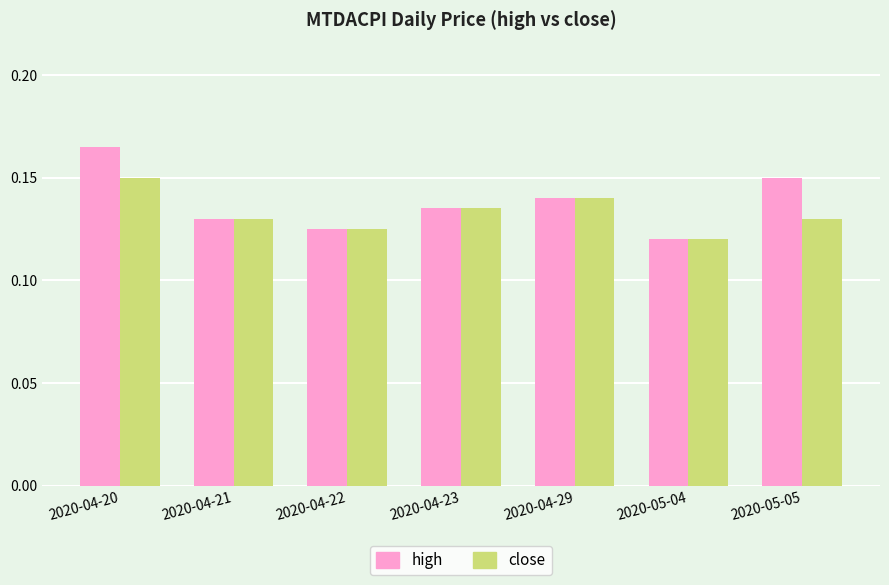

Count the high values in the range 0 to 1.

7